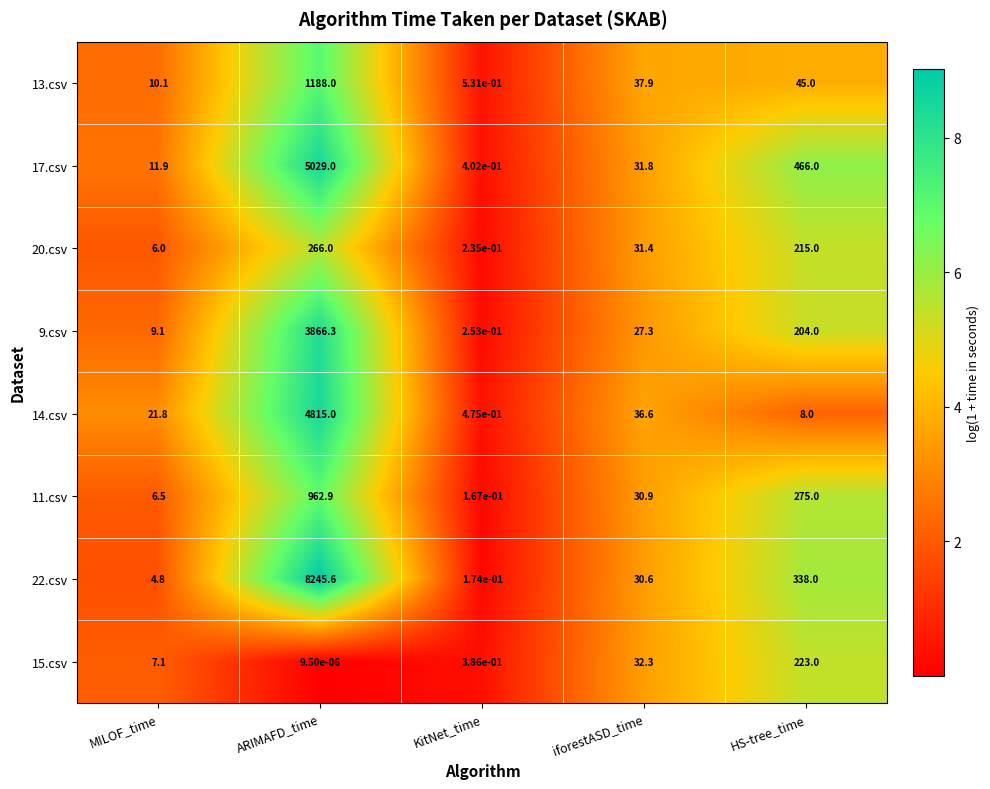

At which category does the chart reach its peak across all series?

ARIMAFD_time